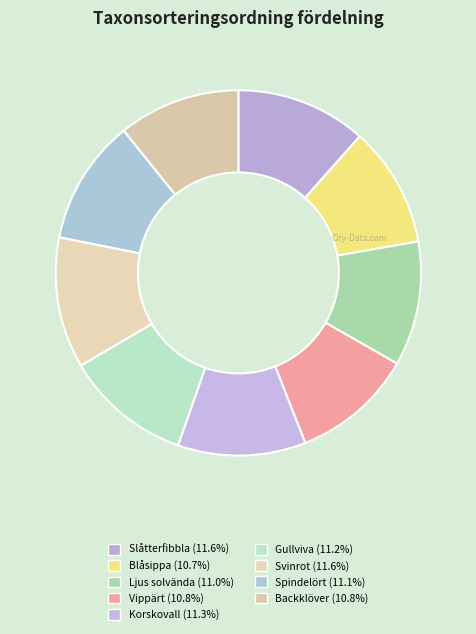

Count the number of slices in the pie.

9